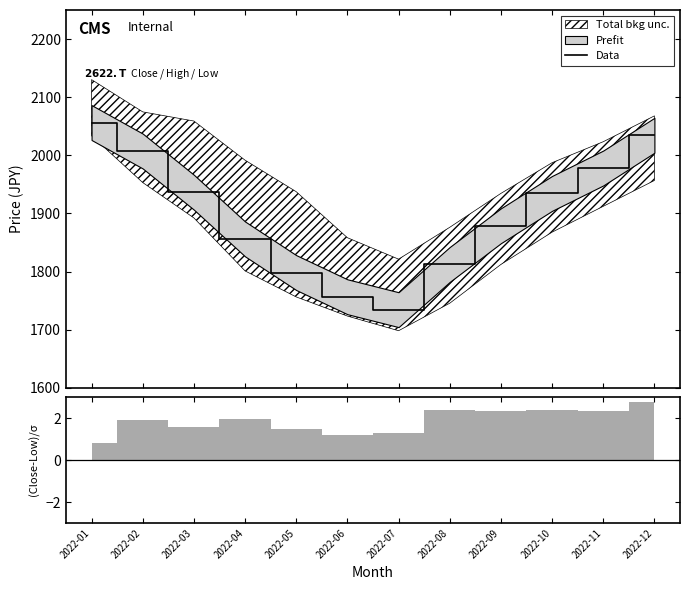

What is the sum of the values at 2022-06 and 2022-08?

3569.1